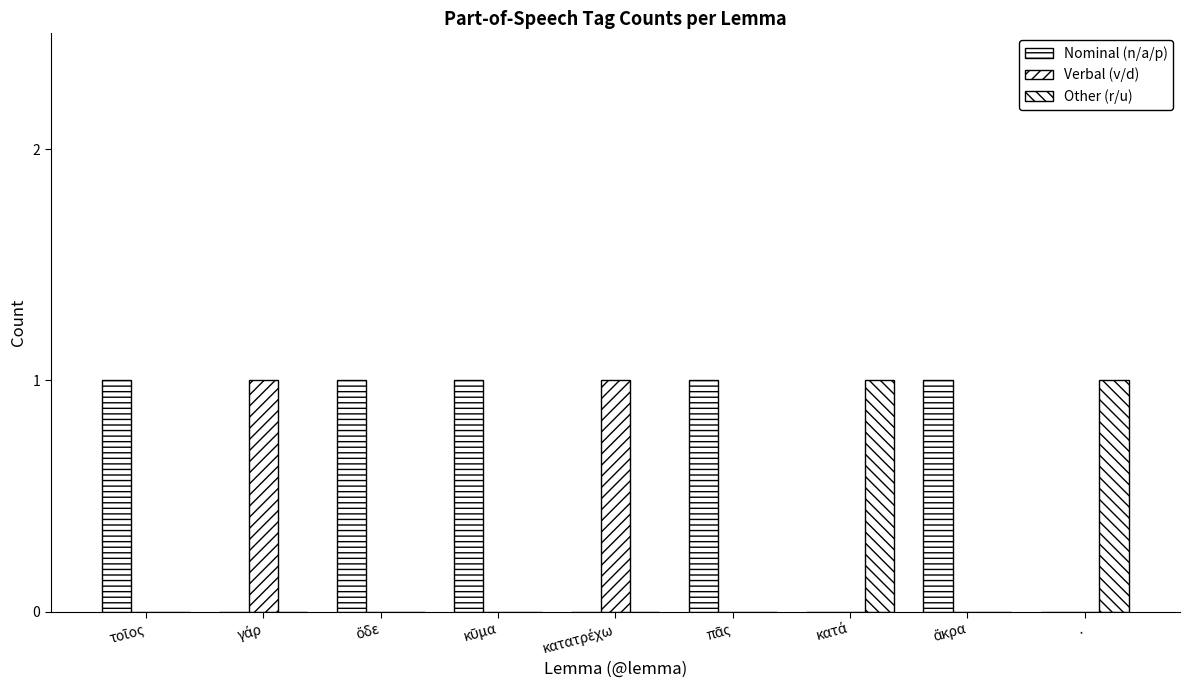

Are the bars grouped side by side (vs. stacked)?

Yes